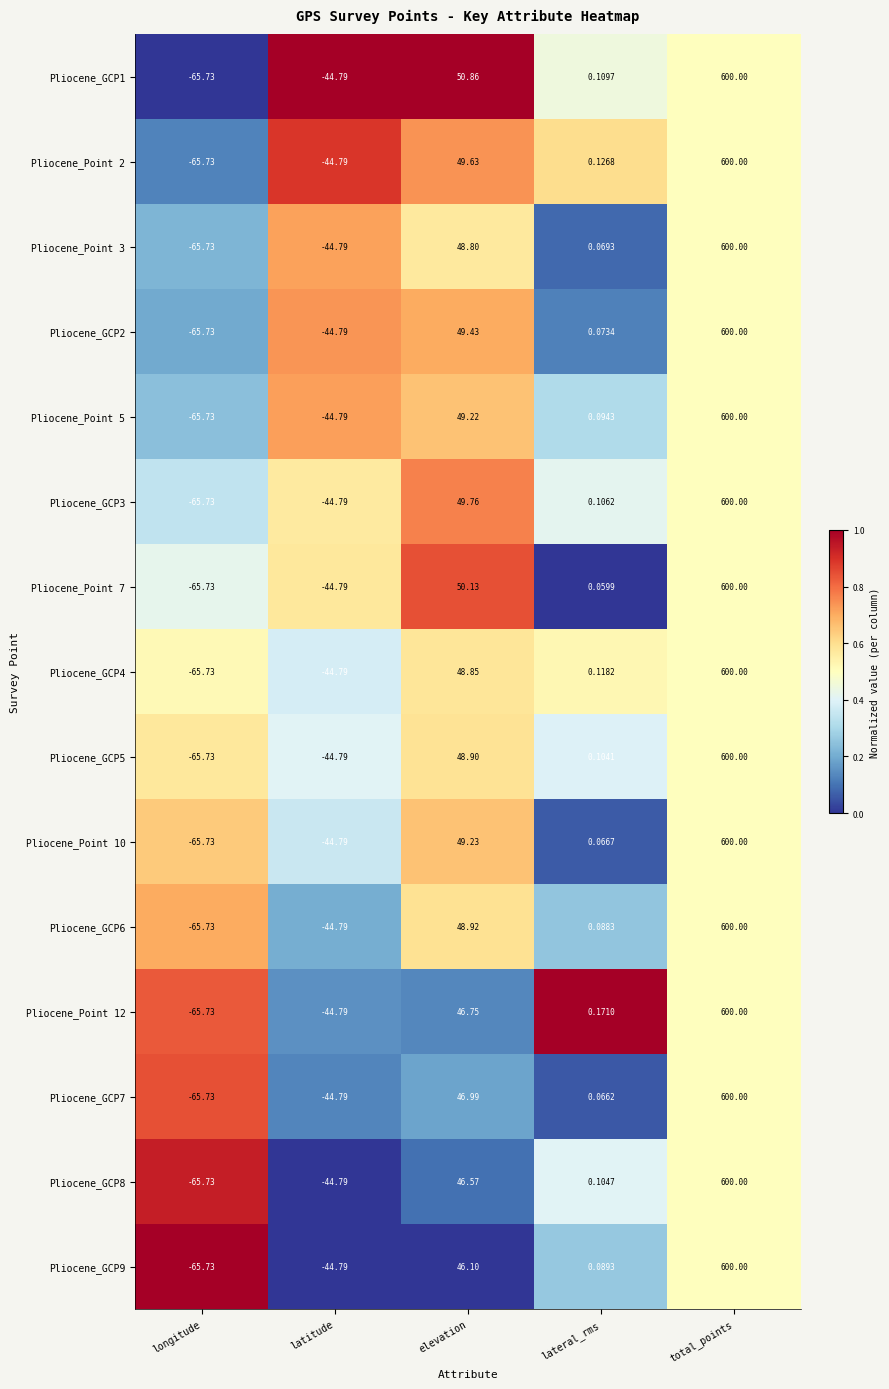

At which category is the sum across all series the highest?

total_points